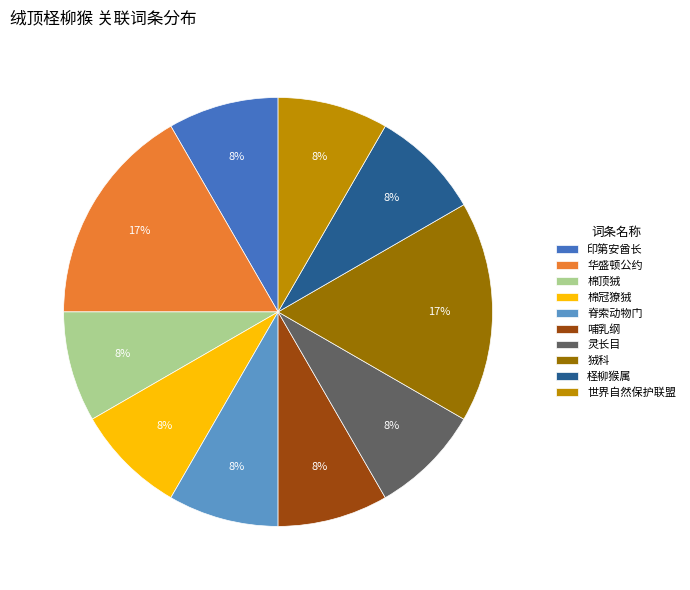

What percentage is the 华盛顿公约 slice, to the nearest percent?

17%